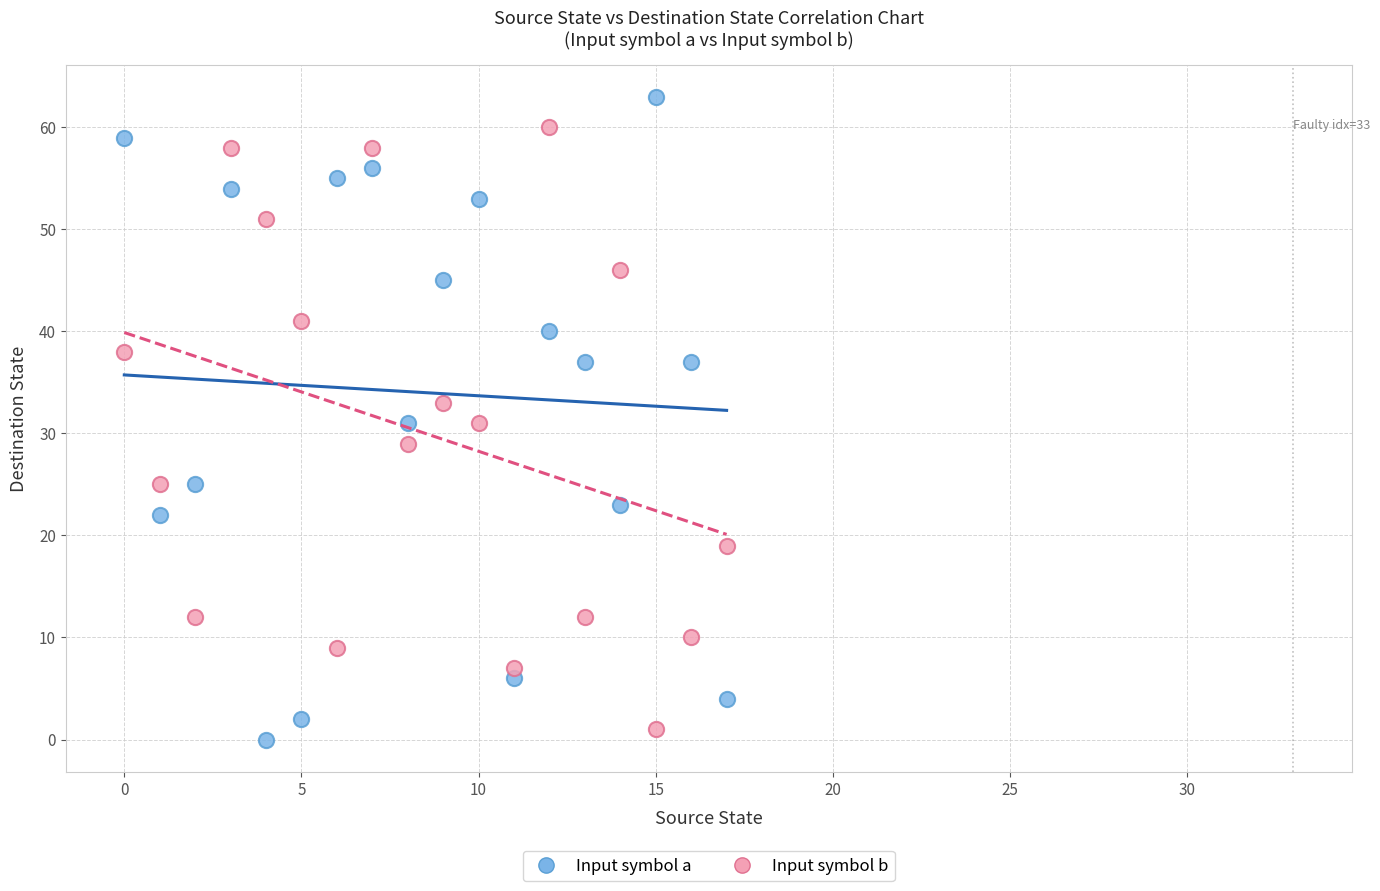

Across all data points, what is the range of Y values (max minus min)?

63